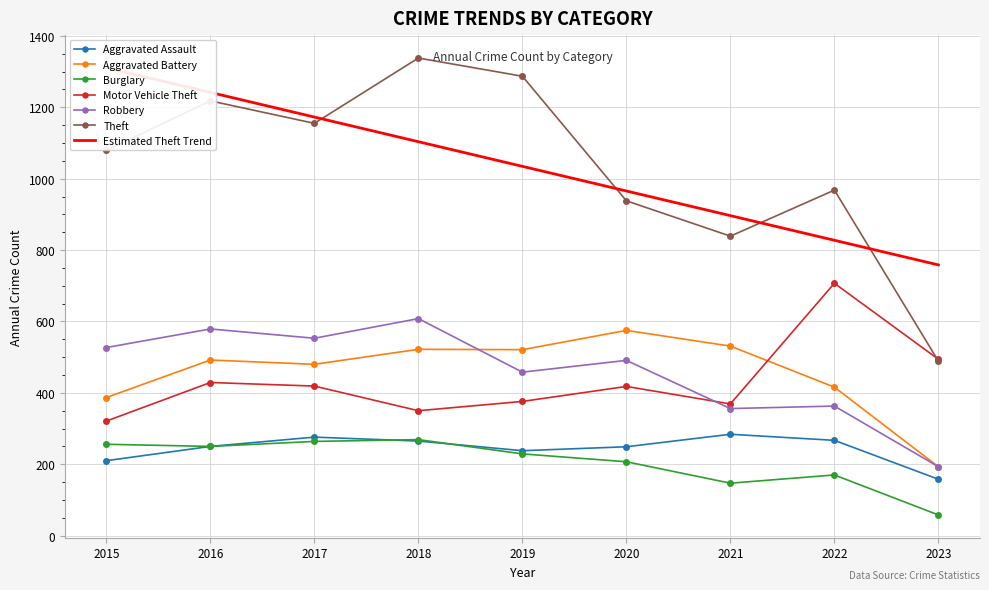

Is it true that Aggravated Assault equals 471 at 2021?

False